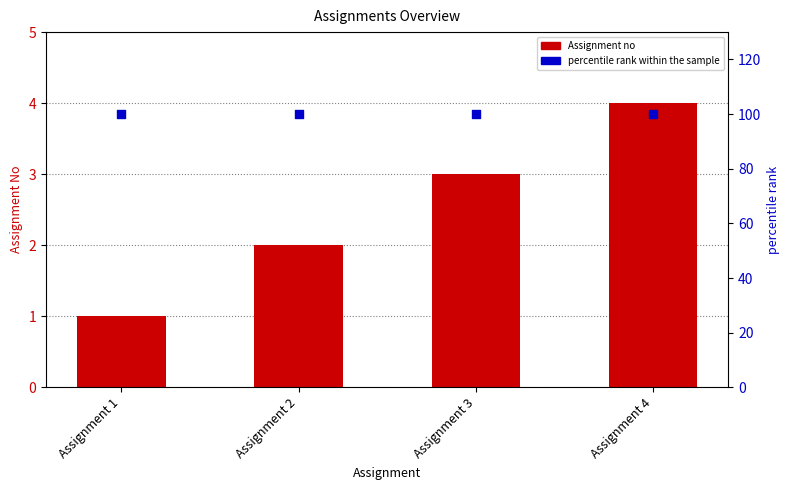

What are all the series names shown in the legend?

Assignment no, percentile rank within the sample